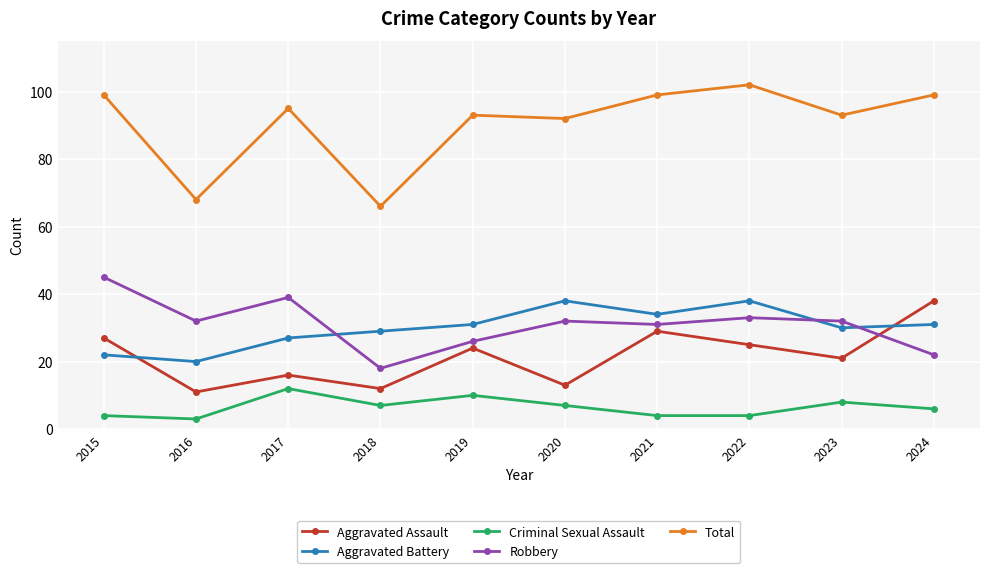

What is the value of the Aggravated Battery point at the 1st from the left?

22